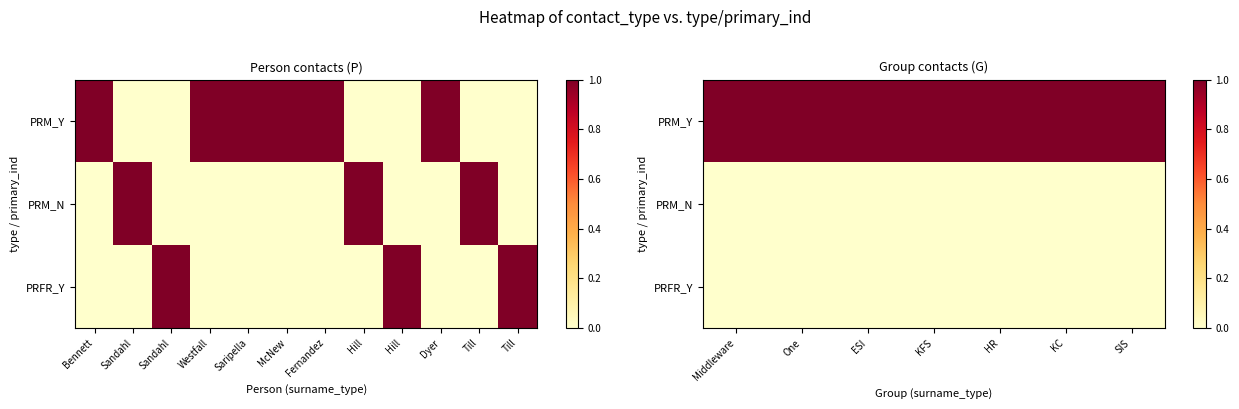

At which category is the sum across all series the highest?

Middleware